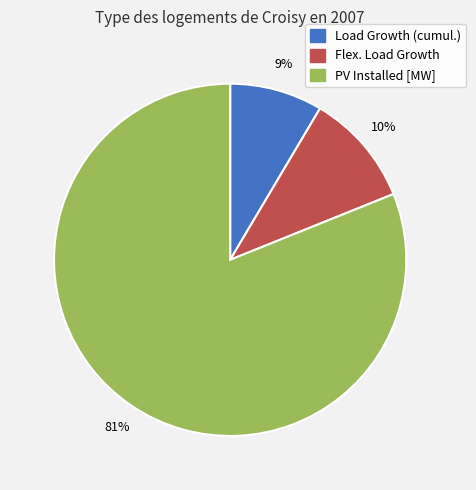

Combined, do PV Installed [MW] and Load Growth (cumul.) account for over 50%?

Yes